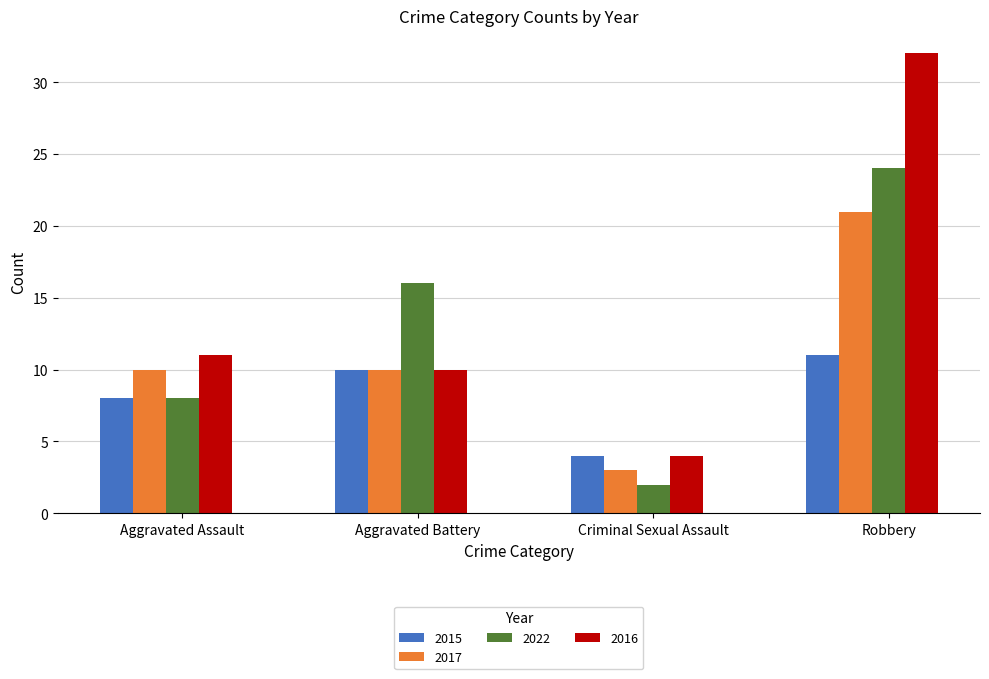

At which category is the sum across all series the highest?

Robbery